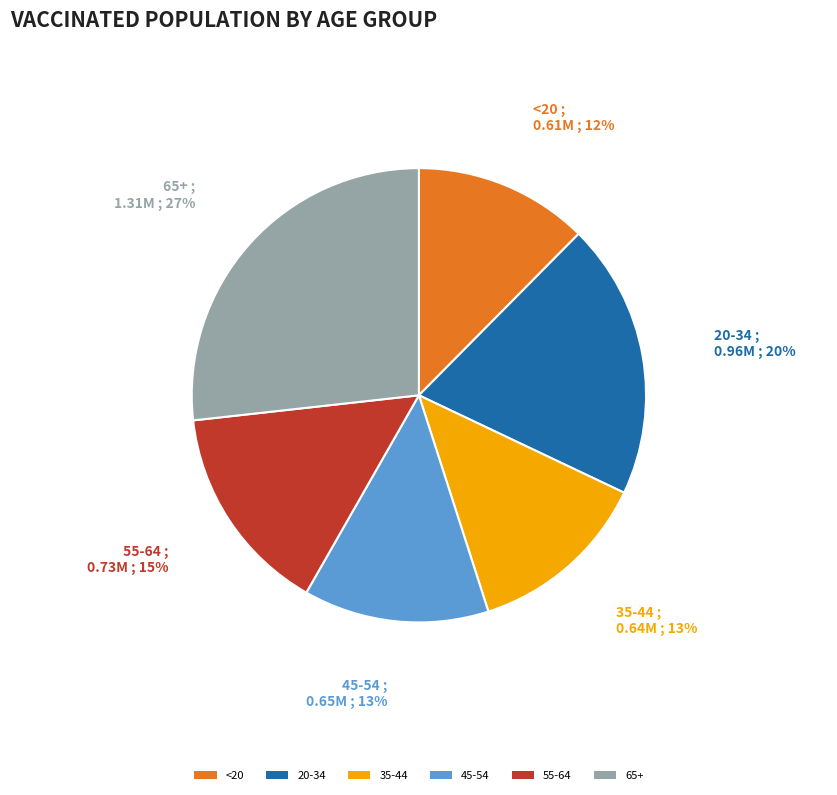

Is there any slice that represents more than half of the pie?

No